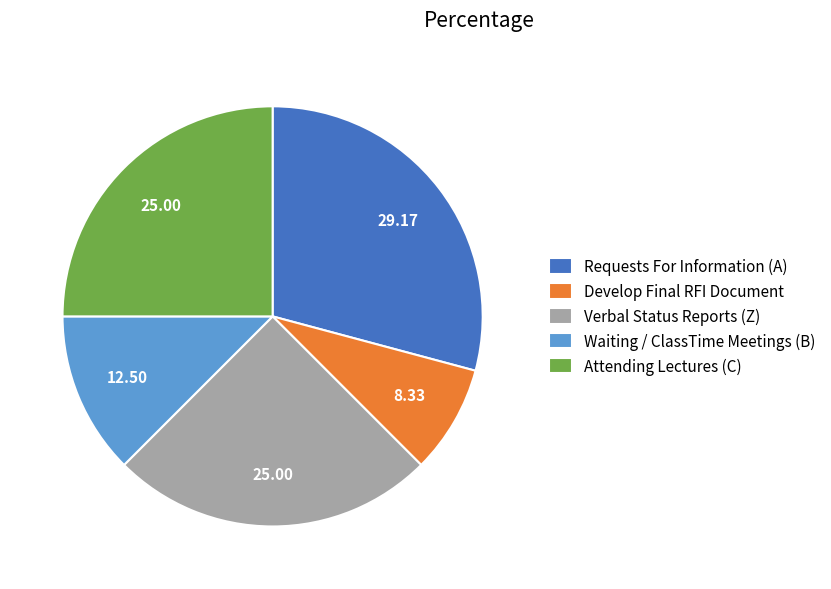

Do Requests For Information (A) and Attending Lectures (C) together represent more than half of the pie?

Yes